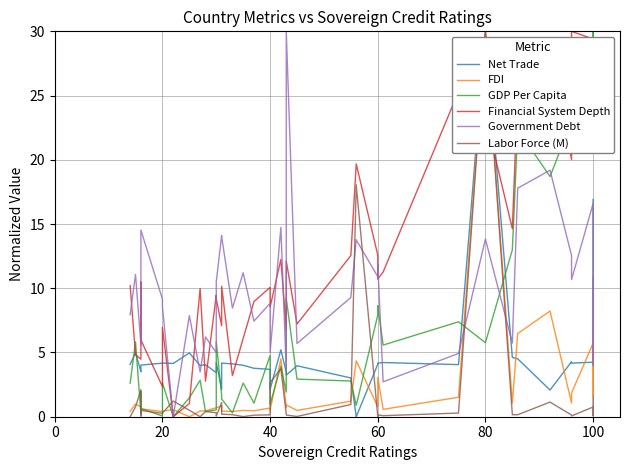

Reading right to left, list all the values displayed in this chart.

Net Trade: 16.9	9.2	5.6	4.2	4.2	4.3	2.1	4.5	4.6	30.0	4.1	4.2	4.2	4.1	0.0	3.0	4.0	3.2	3.5	5.2	2.1	3.7	3.8	4.0	4.1	4.2	2.1	4.2	3.4	4.0	4.0	5.0	4.1	4.2	4.2	4.0	3.7	3.5	5.0	4.1
FDI: 6.9	3.0	1.7	5.7	1.8	1.1	8.2	6.5	1.1	30.0	1.5	0.6	3.1	0.8	4.4	1.2	0.5	0.9	0.7	4.5	0.5	0.7	0.5	0.5	0.4	0.4	0.8	0.7	0.7	0.5	0.4	0.0	0.6	0.4	0.4	0.6	0.5	0.8	1.0	0.4
GDP Per Capita: 21.7	30.0	29.3	26.1	22.5	23.0	18.7	22.4	13.0	5.8	7.4	5.6	8.7	7.9	0.9	2.8	2.9	9.2	1.9	4.0	1.0	4.8	1.1	2.6	0.3	1.4	1.7	5.8	0.5	0.4	2.8	1.5	0.0	2.6	0.1	0.6	2.0	0.2	5.8	2.6
Financial System Depth: 24.5	28.5	29.4	29.4	30.0	20.0	28.9	25.3	14.6	23.4	25.3	11.3	10.7	12.6	19.7	12.5	7.2	12.1	6.8	12.2	8.5	10.1	9.0	6.1	3.2	10.2	7.1	9.2	9.5	2.8	10.0	1.0	0.0	7.0	2.3	6.0	10.5	4.5	4.8	10.2
Government Debt: 10.8	9.0	4.0	16.6	10.7	12.5	19.2	17.8	5.7	13.8	4.9	2.7	11.9	10.9	13.8	9.3	5.7	30.0	3.6	14.7	5.0	8.8	7.4	11.2	8.5	14.0	14.1	10.5	5.0	6.2	3.5	7.9	0.0	8.6	9.2	14.5	13.3	5.6	11.1	7.9
Labor Force (M): 1.6	0.5	0.1	0.8	0.1	0.1	1.1	0.2	0.2	30.0	0.3	0.1	0.1	0.0	18.1	0.9	0.0	0.1	0.2	3.7	2.7	0.1	0.1	0.0	0.2	0.2	1.1	0.0	0.3	0.4	0.0	0.5	1.2	0.3	0.3	0.5	0.1	2.1	0.8	0.0